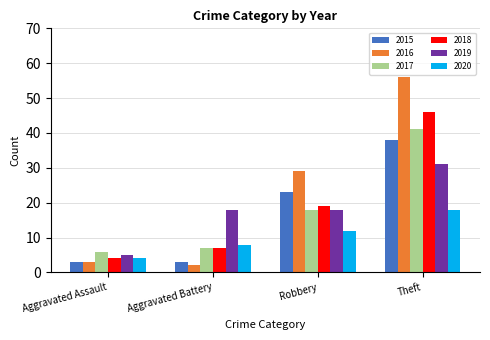

How many groups of bars are there?

4